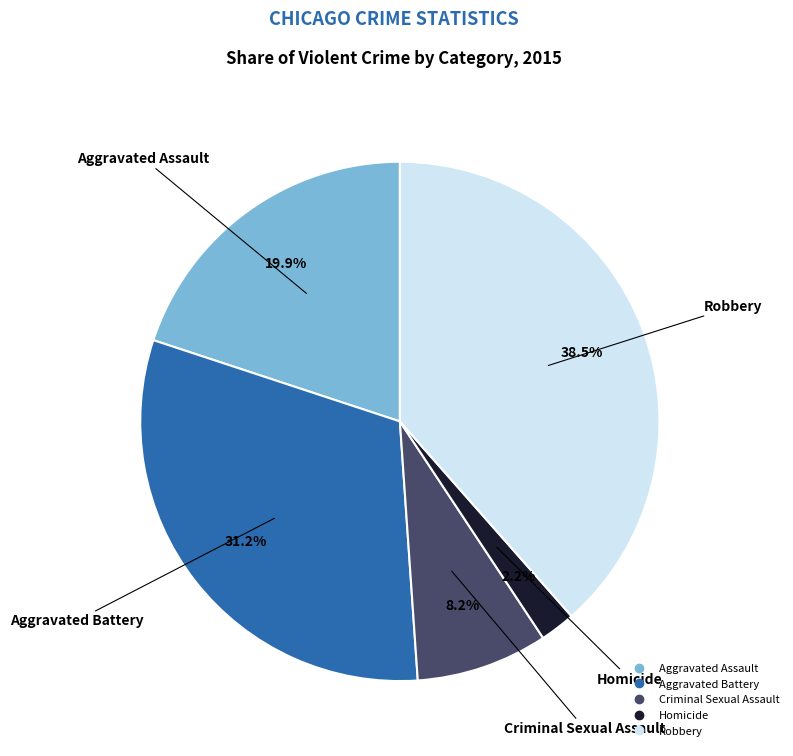

How many slices are in this pie chart?

5